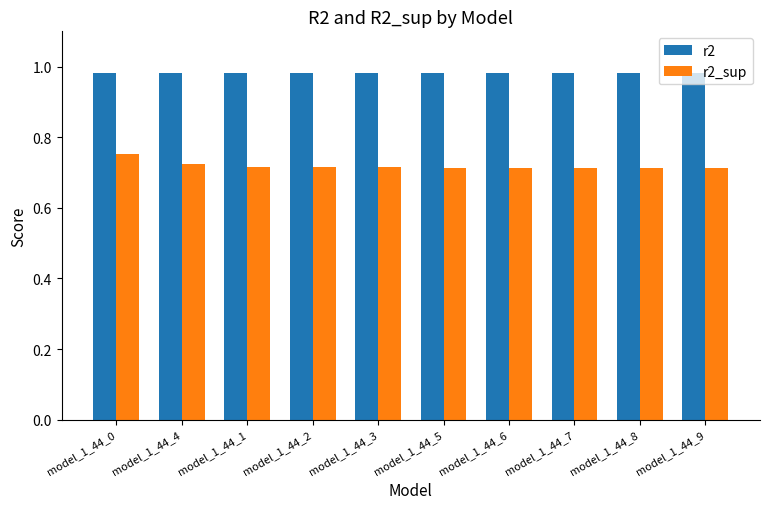

At model_1_44_1, list the series in order from largest to smallest.

r2, r2_sup